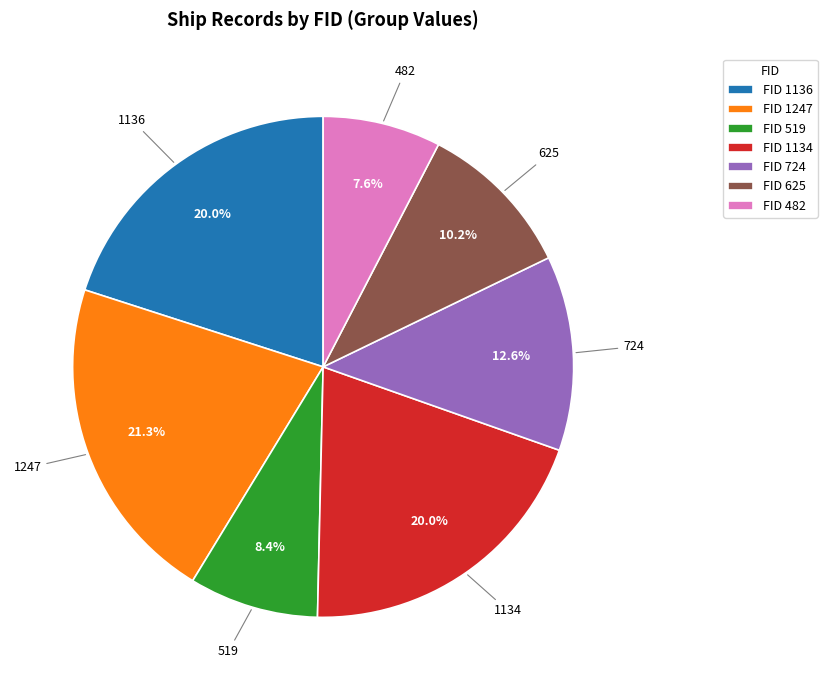

How many segments does this pie chart have?

7